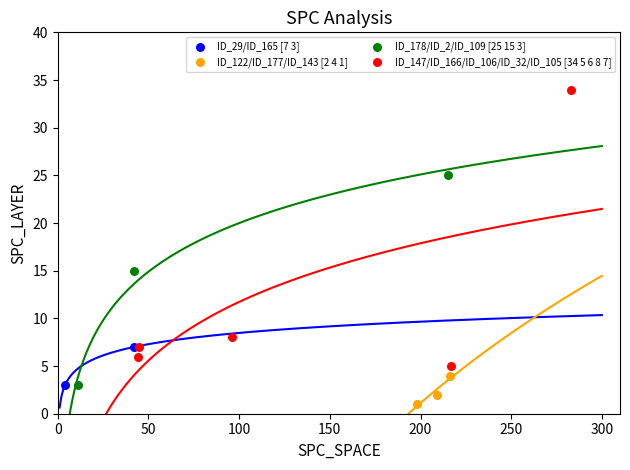

Which series reaches the maximum Y coordinate?

ID_147/ID_166/ID_106/ID_32/ID_105 [34 5 6 8 7]